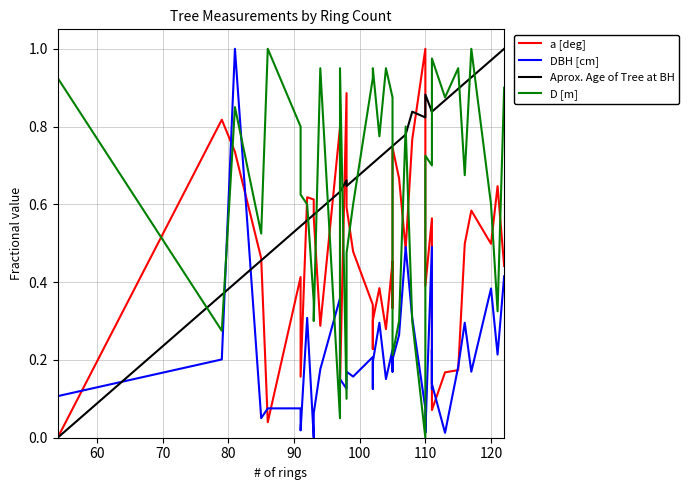

Reading right to left, extract all data points from this chart.

a [deg]: 0.4	0.6	0.5	0.6	0.5	0.2	0.2	0.1	0.4	0.3	0.6	0.4	1.0	0.8	0.5	0.7	0.7	0.3	0.5	0.3	0.4	0.3	0.2	0.3	0.5	0.6	0.9	0.1	0.8	0.3	0.6	0.6	0.6	0.2	0.4	0.0	0.5	0.7	0.8	0.0
DBH [cm]: 0.4	0.2	0.4	0.2	0.3	0.2	0.0	0.1	0.2	0.1	0.5	0.0	0.1	0.3	0.5	0.3	0.2	0.2	0.2	0.2	0.3	0.2	0.1	0.2	0.2	0.2	0.1	0.2	0.4	0.2	0.1	0.0	0.3	0.0	0.1	0.1	0.1	1.0	0.2	0.1
Aprox. Age of Tree at BH: 1.0	1.0	1.0	0.9	0.9	0.9	0.9	0.8	0.8	0.9	0.8	0.9	0.8	0.8	0.8	0.8	0.8	0.8	0.8	0.7	0.7	0.7	0.7	0.7	0.7	0.6	0.7	0.6	0.6	0.6	0.6	0.6	0.6	0.5	0.5	0.5	0.5	0.4	0.4	0.0
D [m]: 0.9	0.3	0.6	1.0	0.7	1.0	0.9	1.0	0.9	0.9	0.7	0.7	0.0	0.3	0.8	0.3	0.2	0.7	0.9	1.0	0.8	1.0	1.0	0.9	0.6	0.5	0.1	1.0	0.1	1.0	0.3	0.3	0.6	0.6	0.8	1.0	0.5	0.8	0.3	0.9